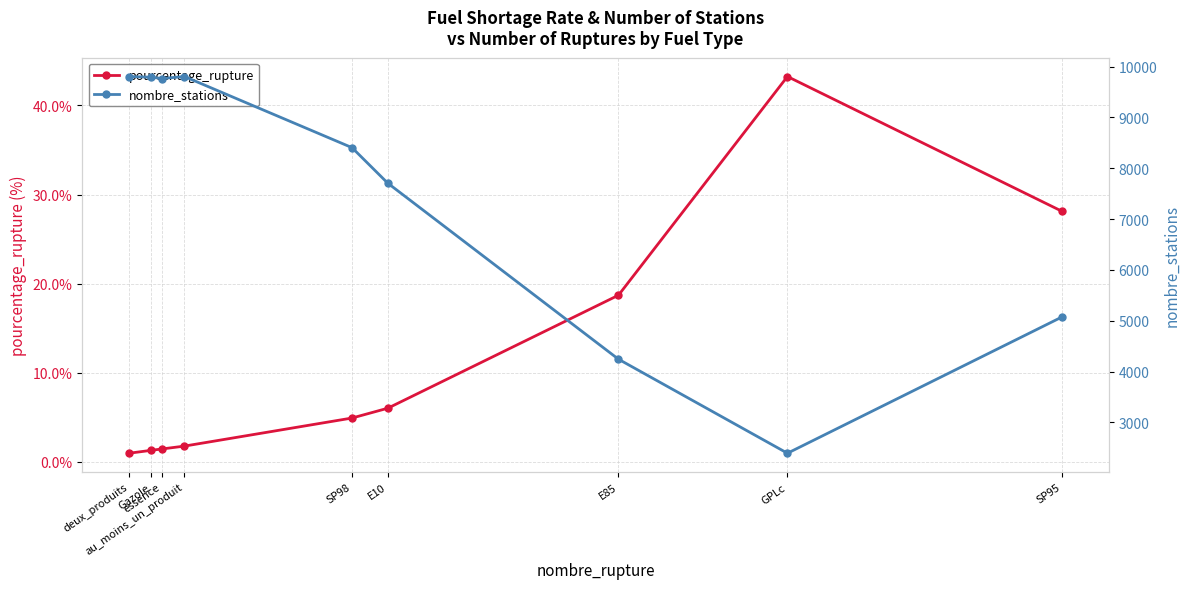

True or false: nombre_stations has a value of 9804.0 at deux_produits.

True